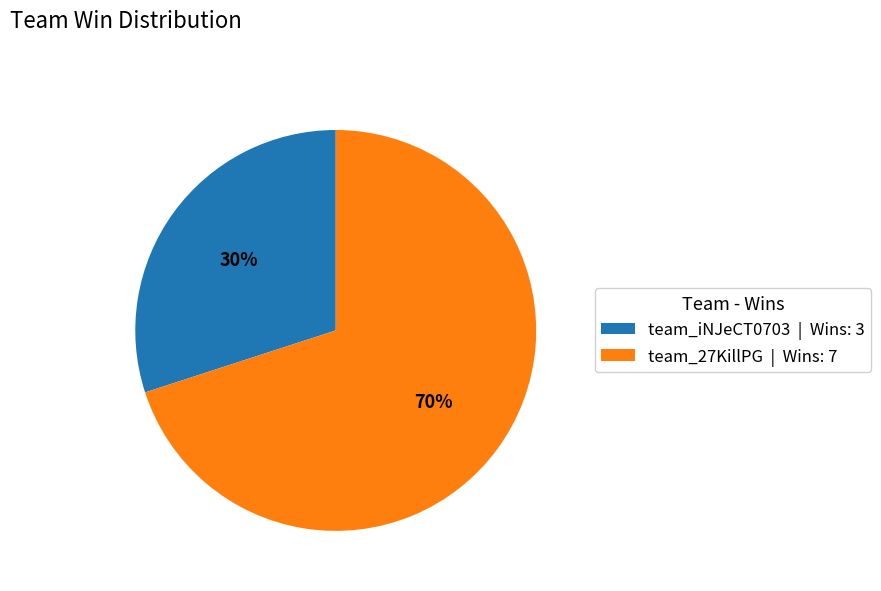

The team_27KillPG slice represents 70% of the pie. True or false?

True